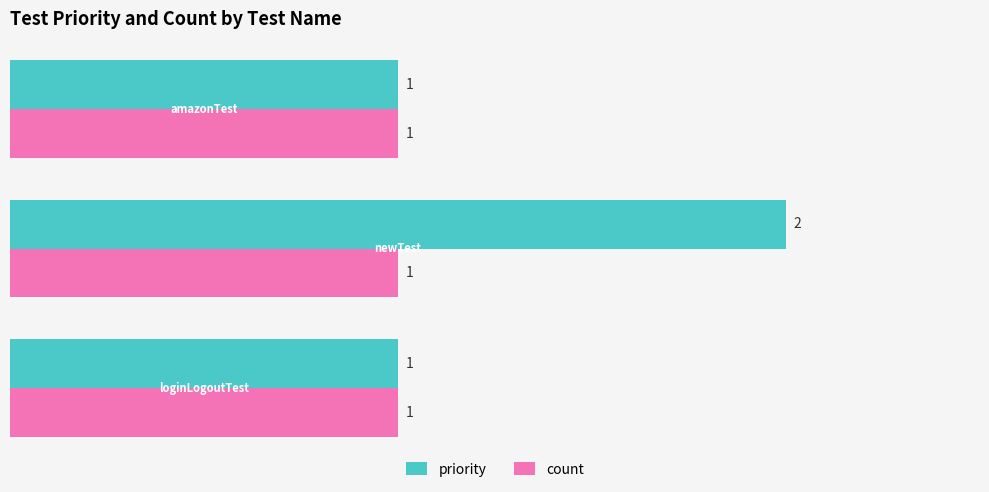

Which series has the largest range (max minus min)?

priority